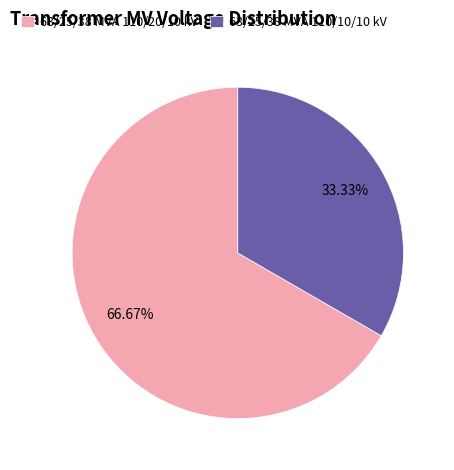

What is the largest slice in the pie chart?

63/25/38 MVA 110/20/10 kV